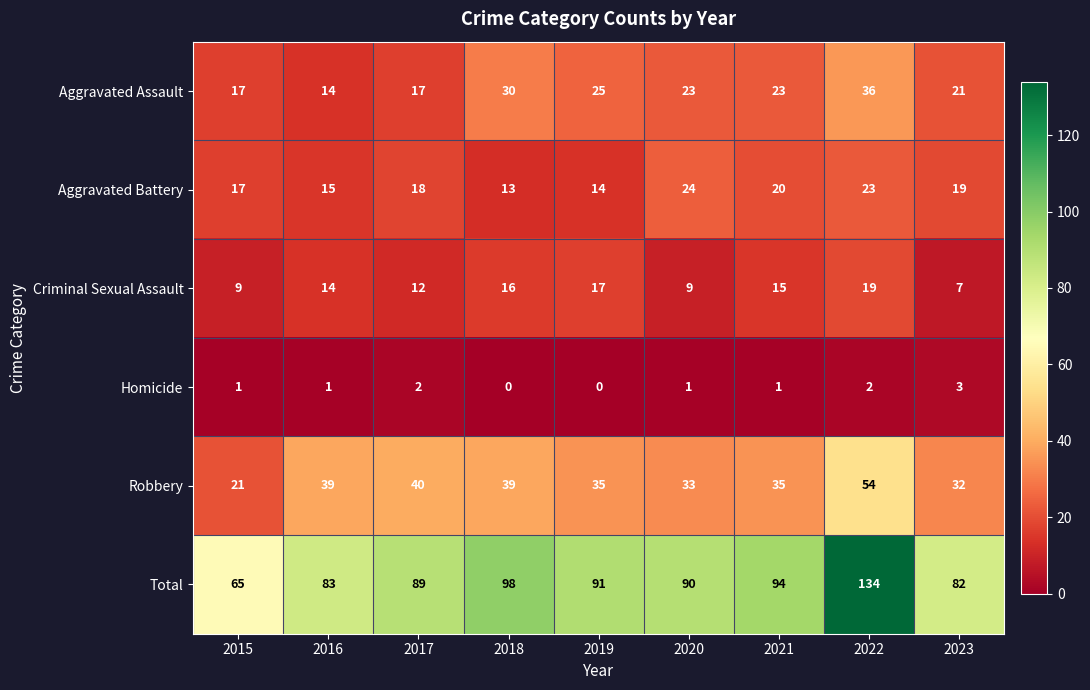

What is the difference between the second highest and minimum values in the Robbery series?

19